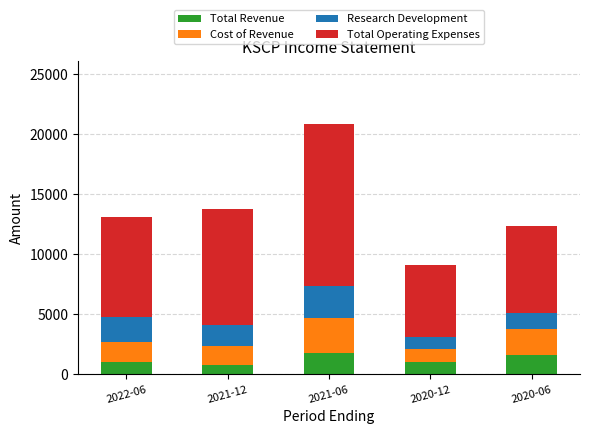

How many categories are shown in the chart?

5